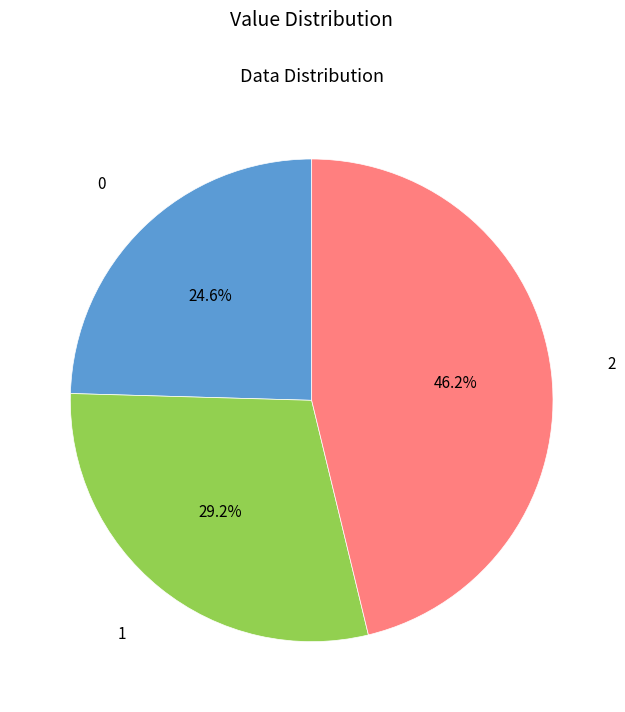

Is there a majority slice in this chart?

No